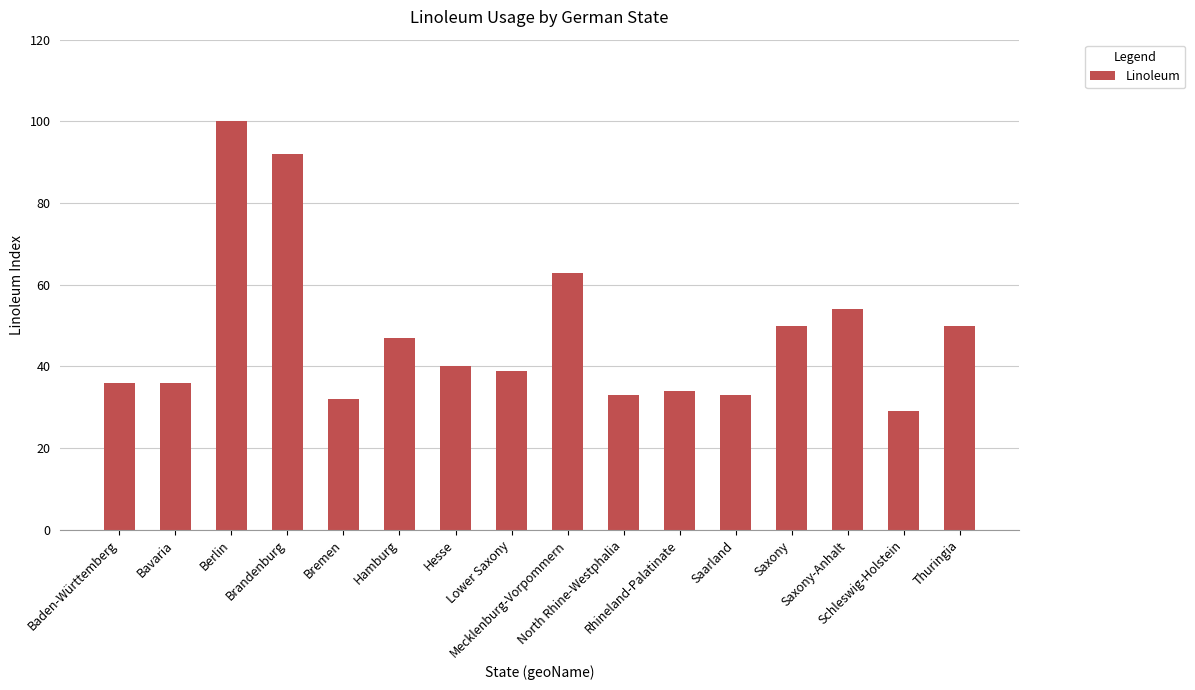

What is the label of the 3rd bar from the right?

Saxony-Anhalt